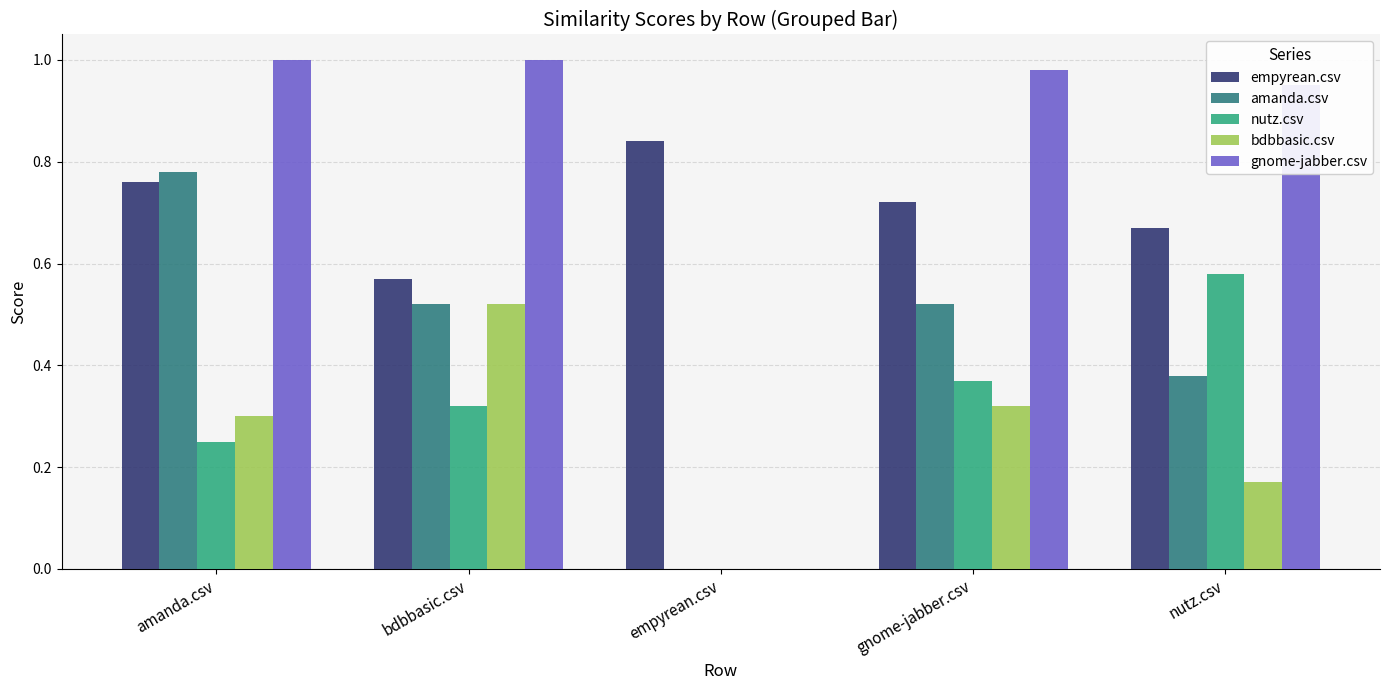

How many values in nutz.csv are above zero?

4